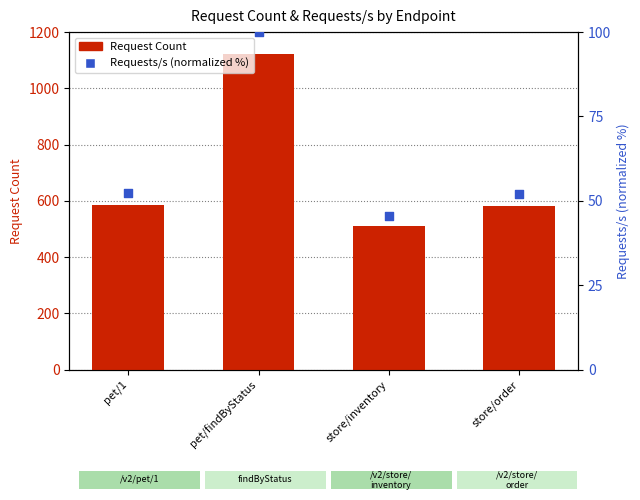

At how many categories does at least one series exceed 205?

4